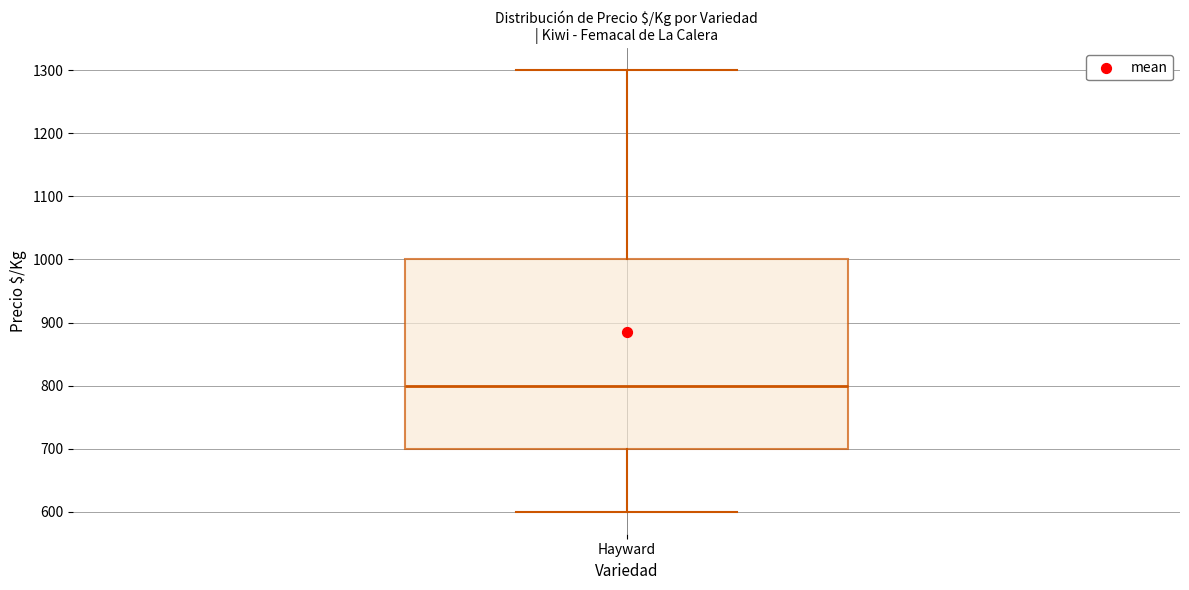

Read this box plot against the y-axis: the position of the median line, the range covered by the box, and the ends of both whiskers. The values are not printed on the chart, so give them approximately, as read against the axis.

median 800, box 700 to 1000, whiskers 600 to 1300